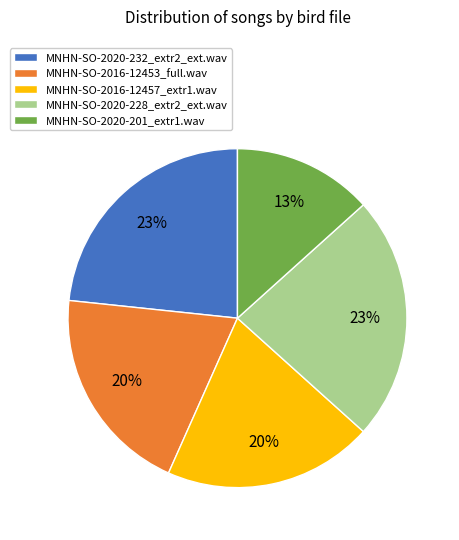

What is the ratio of the value at MNHN-SO-2016-12453_full.wav to the value at MNHN-SO-2020-201_extr1.wav?

1.5